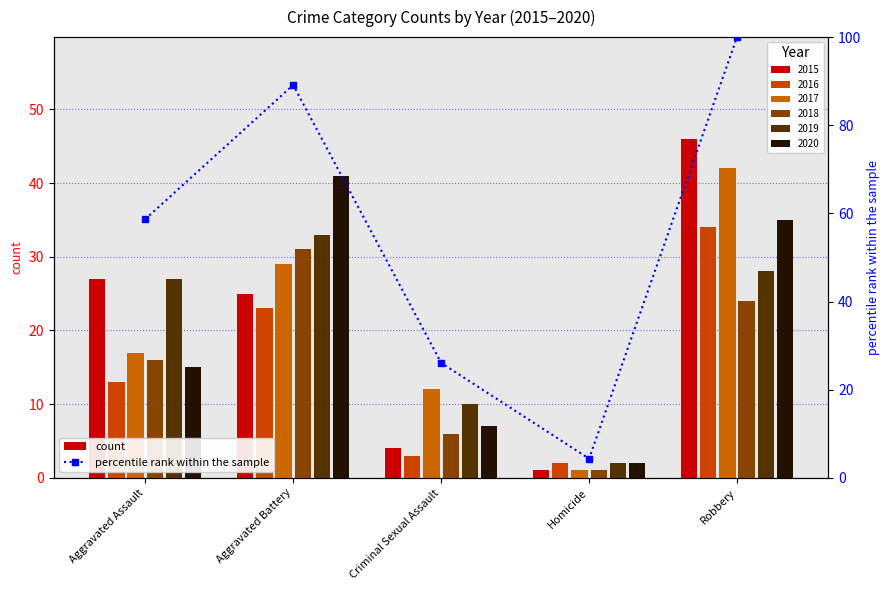

Reading left to right, list all the values displayed in this chart.

58.7	89.1	26.1	4.3	100.0